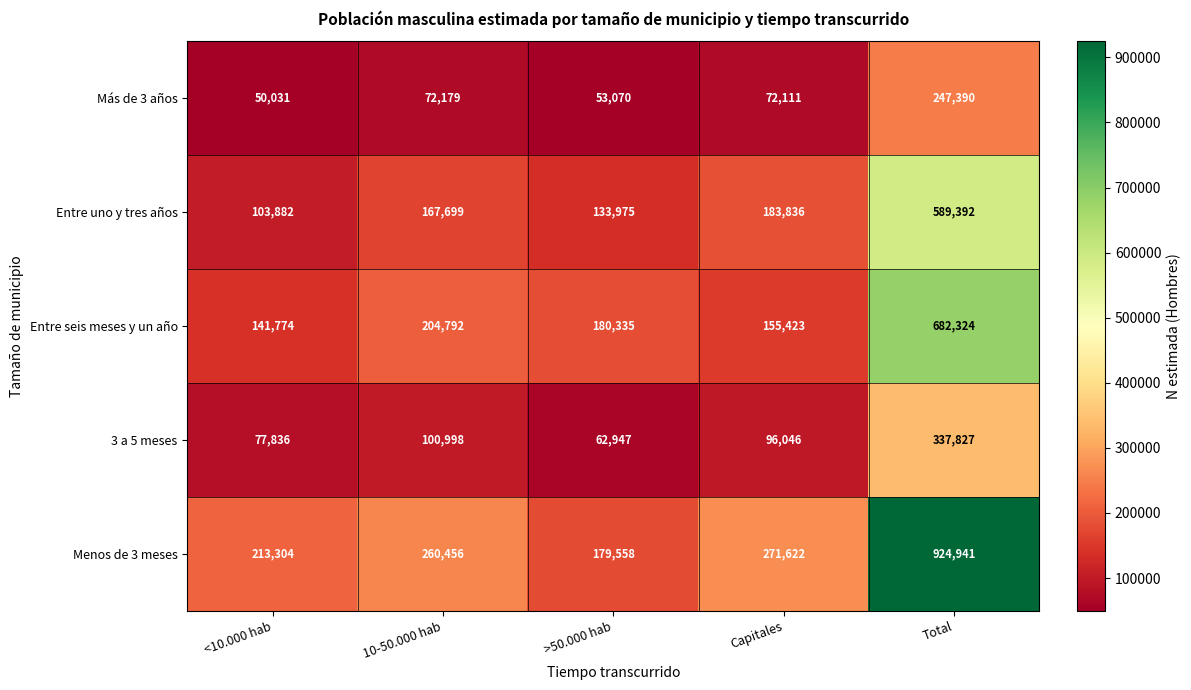

Count the number of data series in this chart.

5